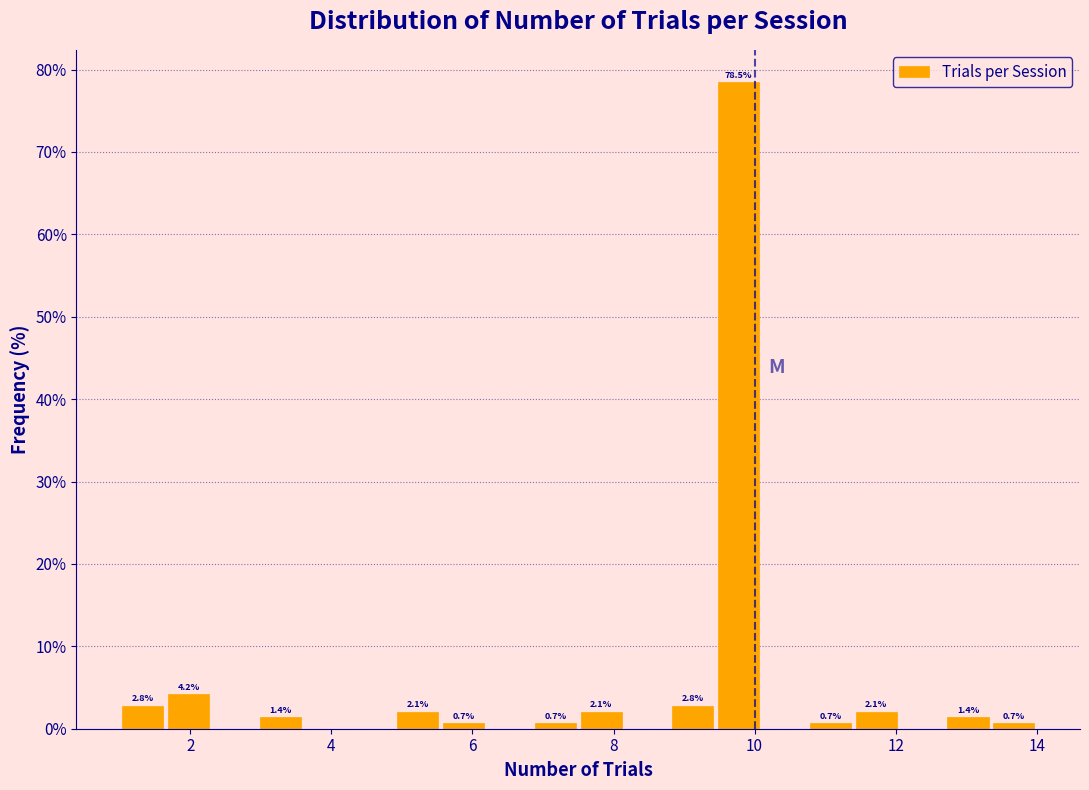

Read against the x-axis, roughly where is the centre of the tallest bar?

9.8